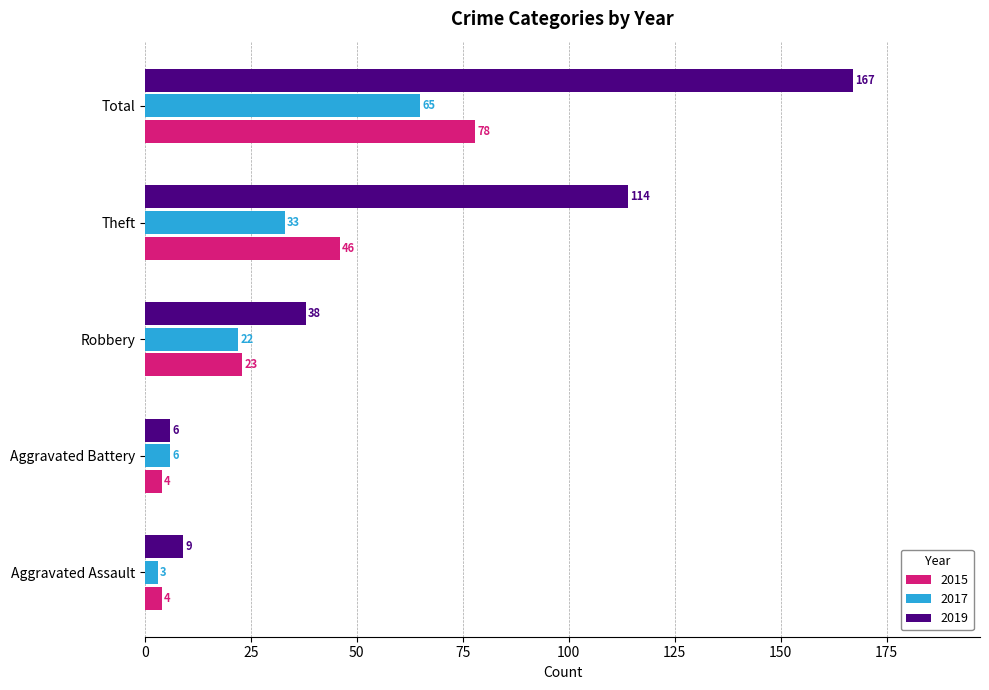

The value of 2015 at Total is 107. True or false?

False